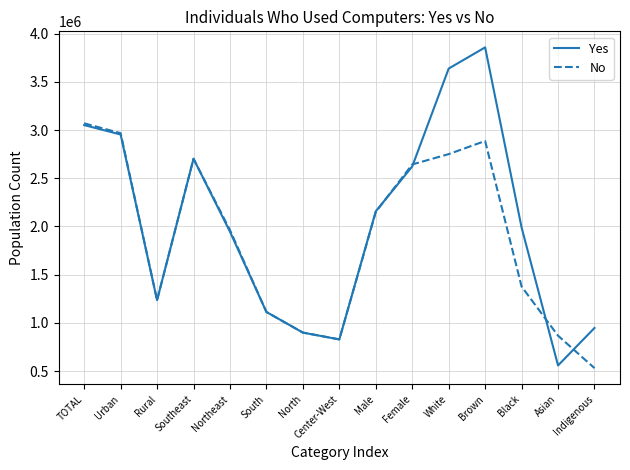

What is the lowest value of the Yes series?

557646